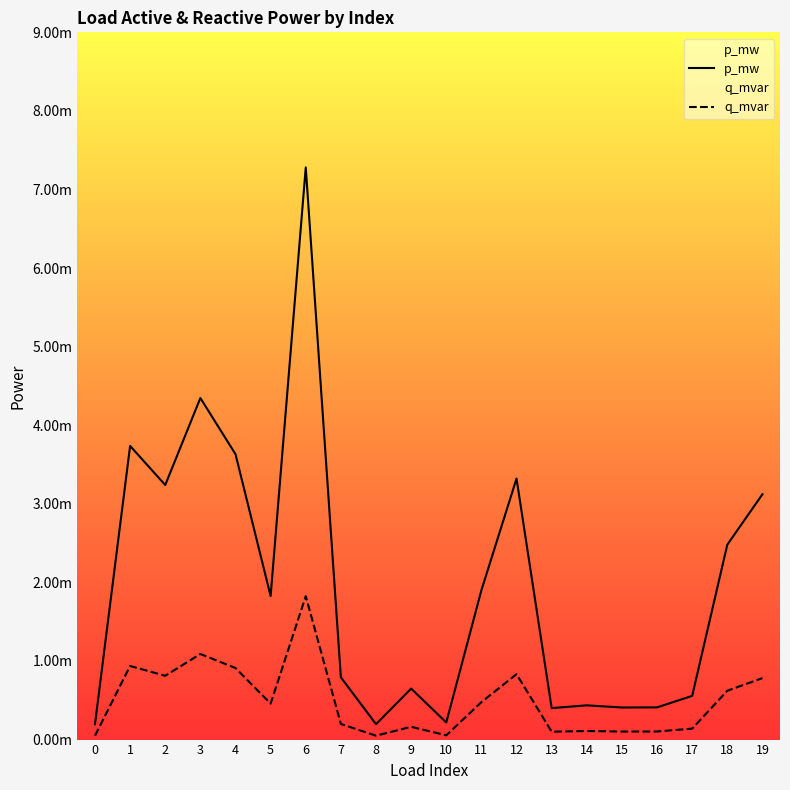

Which series has the largest range (max minus min)?

p_mw